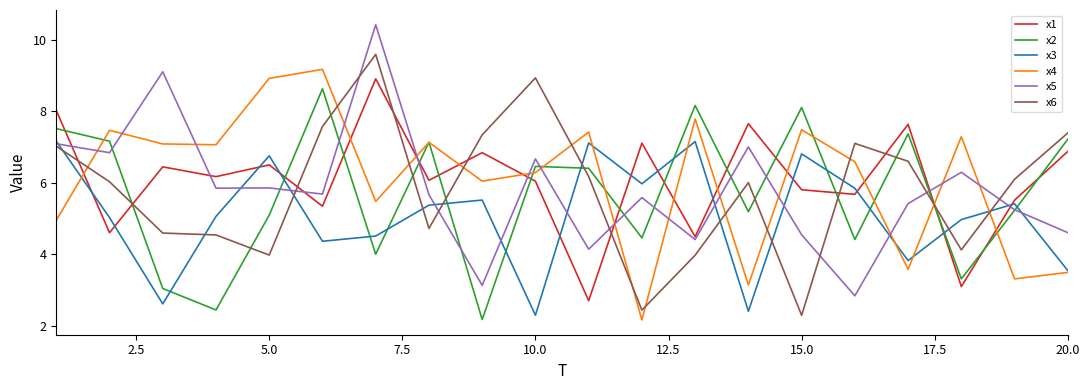

What is the smallest value displayed?

2.2